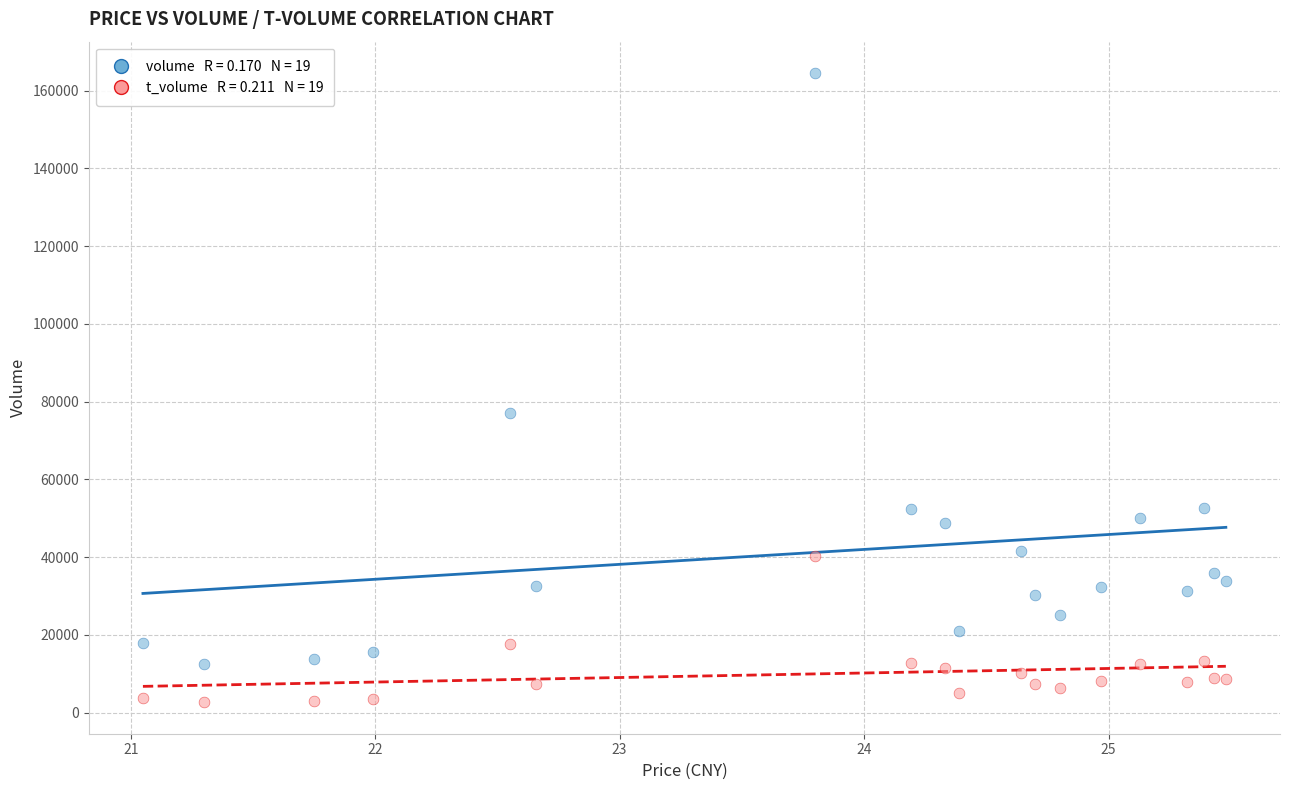

Across all series, what Y value is closest to 83606?

77033